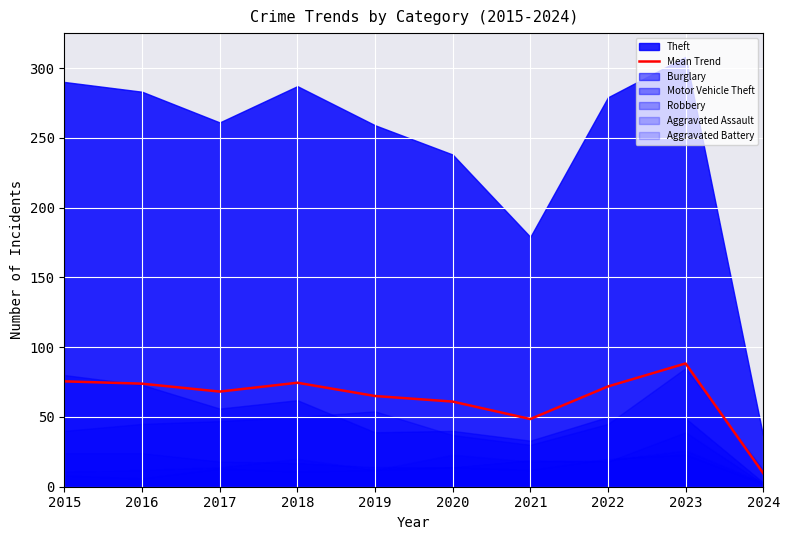

Where is the first local minimum?

2017